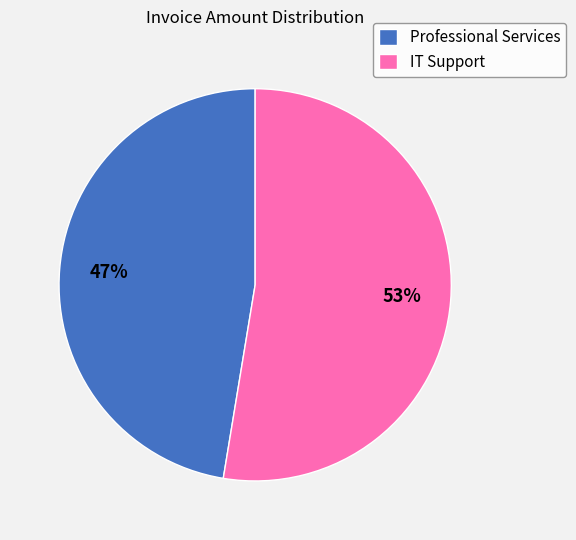

How many segments does this pie chart have?

2